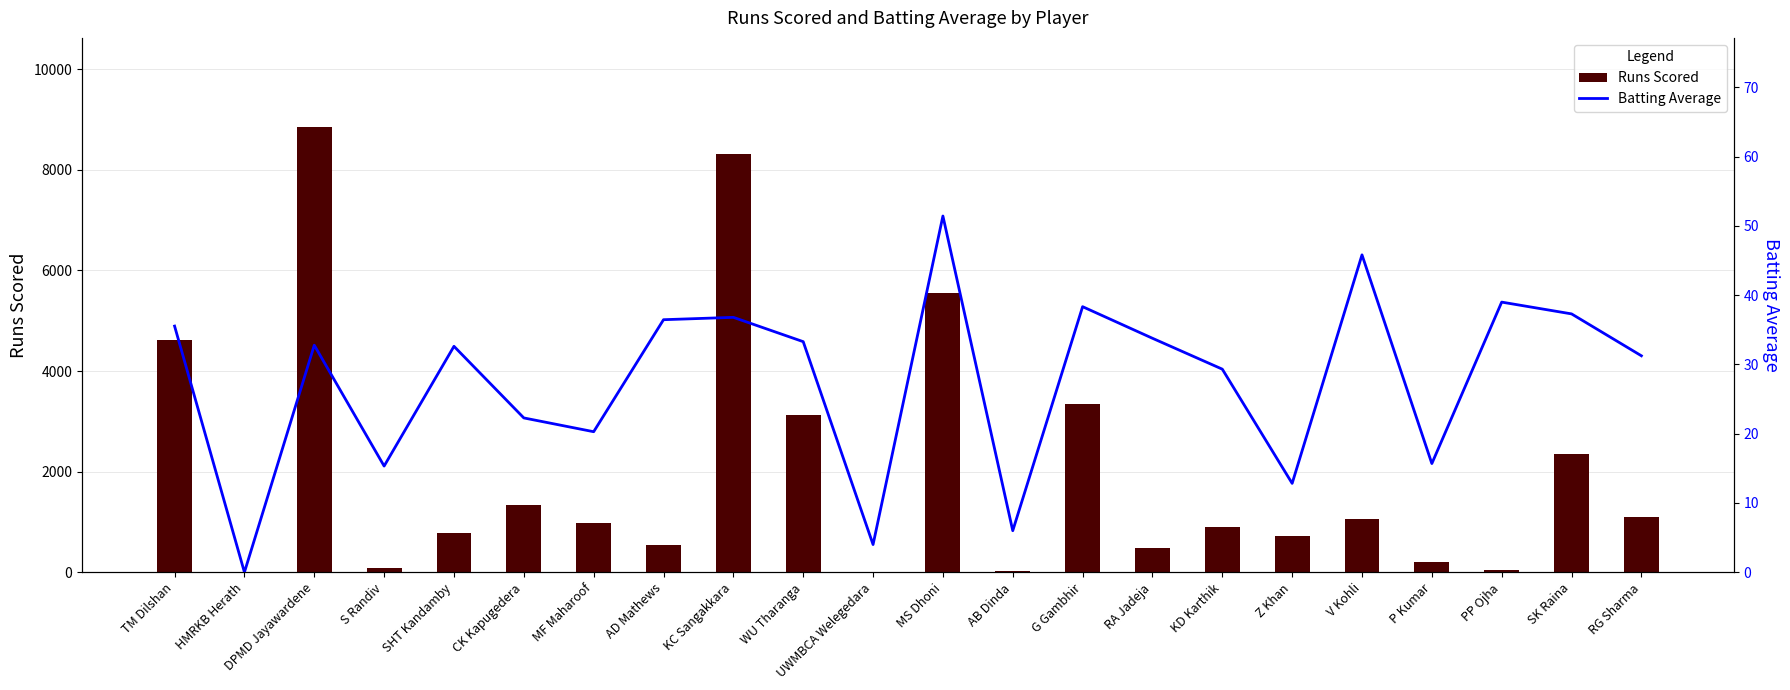

Is it true that Runs Scored equals 2350.0 at SK Raina?

True